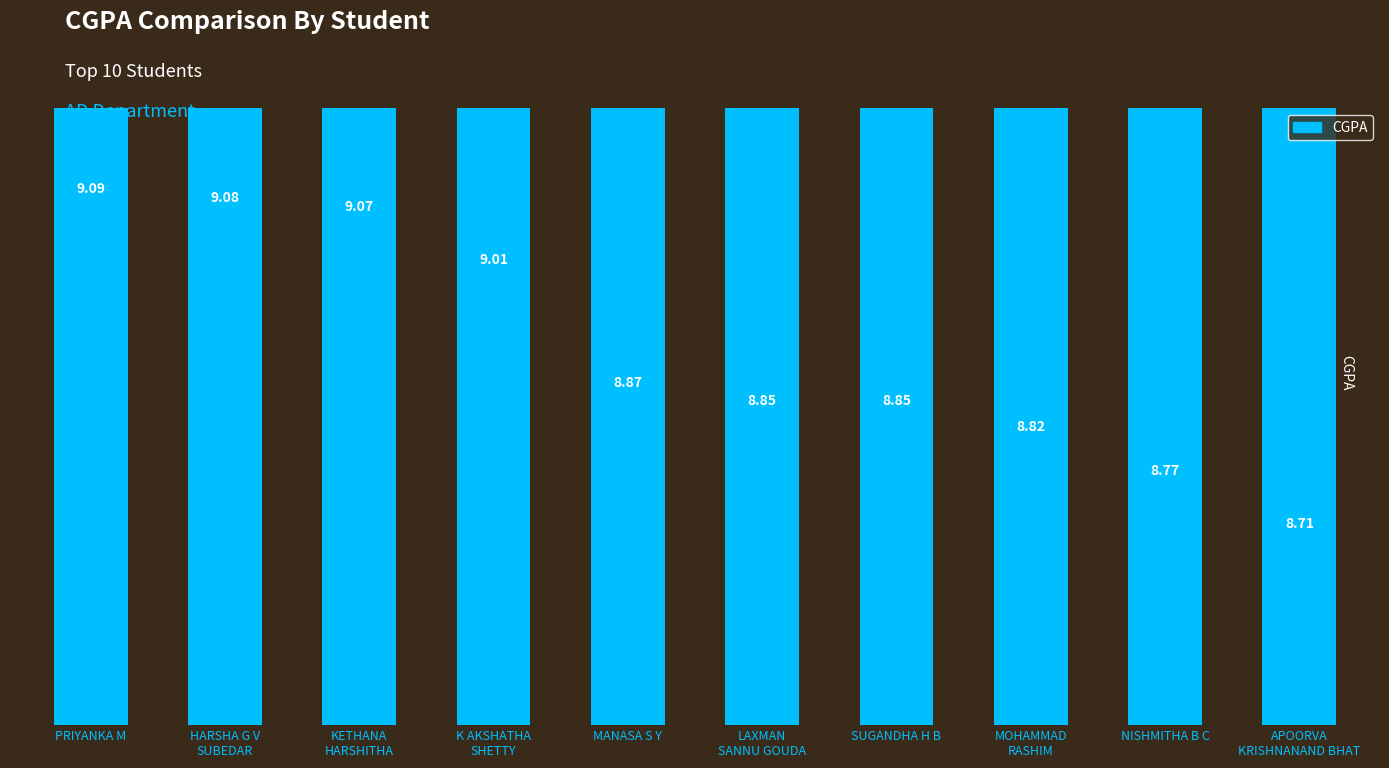

Rank the categories by value from highest to lowest.

PRIYANKA M, HARSHA G V
SUBEDAR, KETHANA
HARSHITHA, K AKSHATHA
SHETTY, MANASA S Y, LAXMAN
SANNU GOUDA, SUGANDHA H B, MOHAMMAD
RASHIM, NISHMITHA B C, APOORVA
KRISHNANAND BHAT